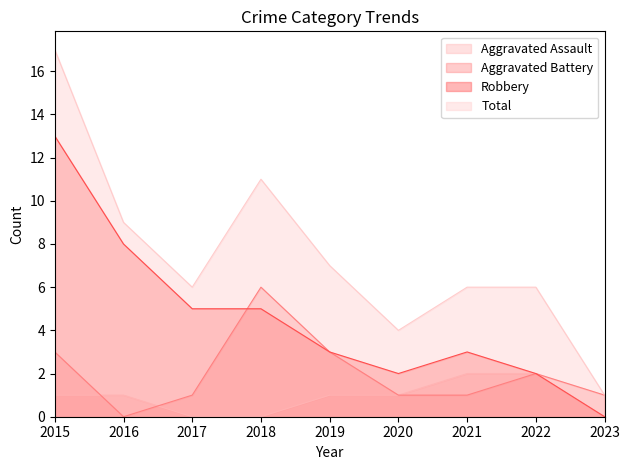

True or false: Robbery and Aggravated Assault intersect in this chart.

False